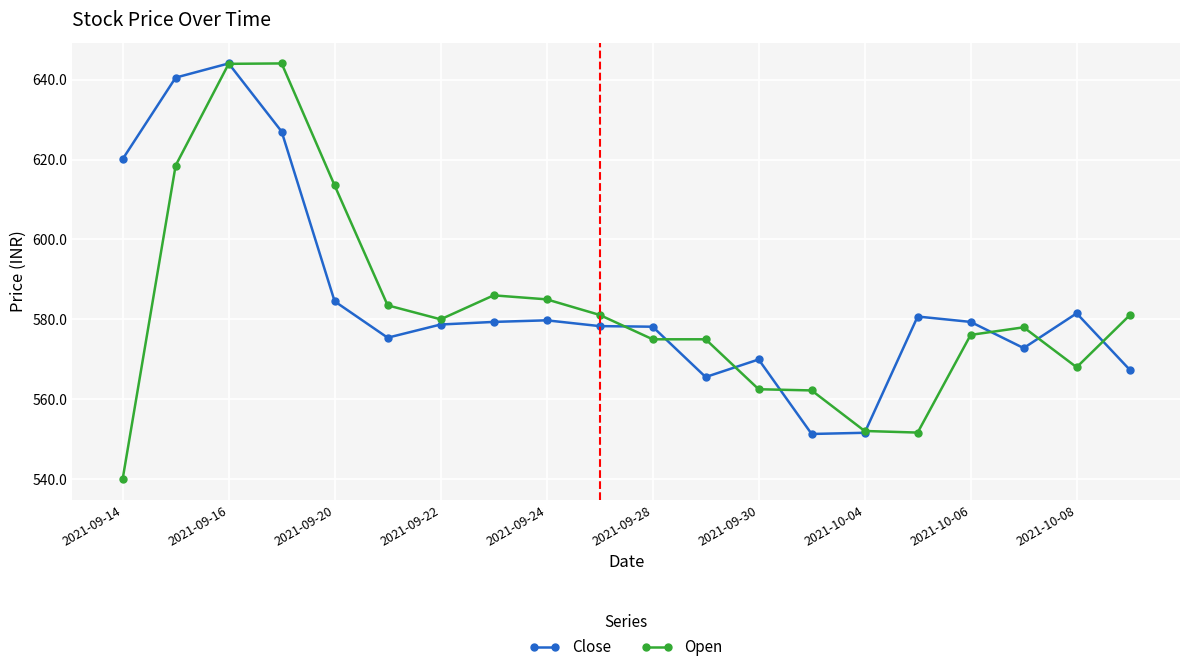

What is the value of the Close point at the 17th from the left?

579.4